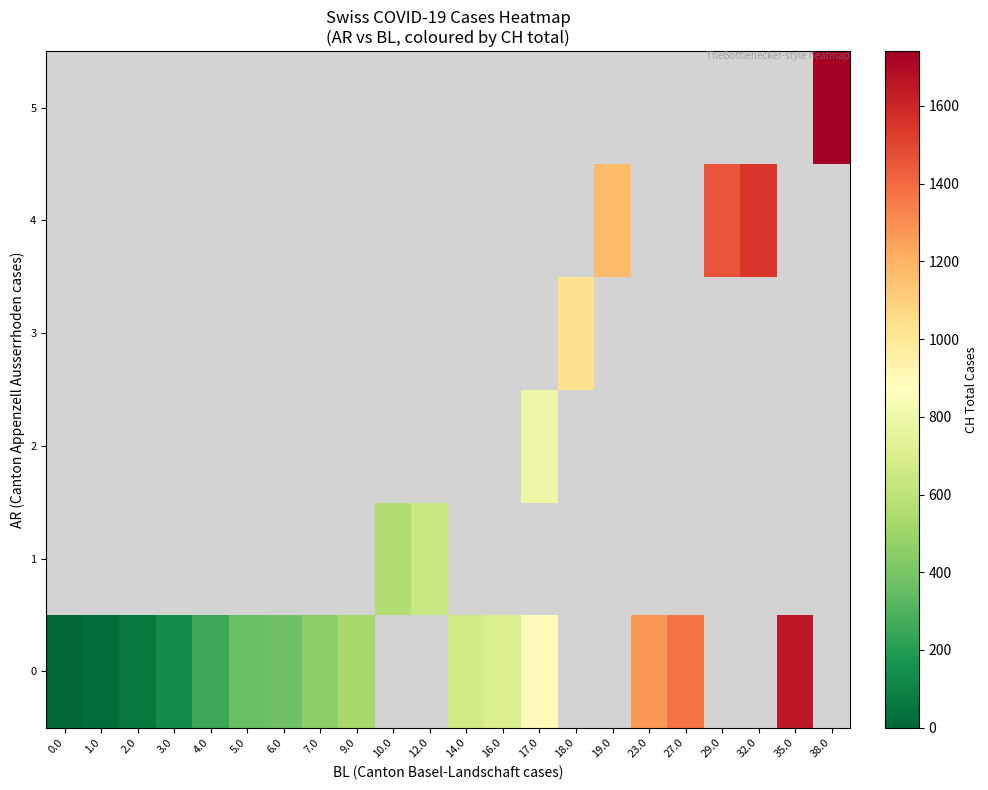

Is the value of row_1 at 29.0 greater than the value of row_2 at 23.0?

No